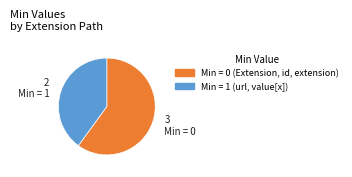

Does Min = 1 (url, value[x]) represent more than half of the total?

No